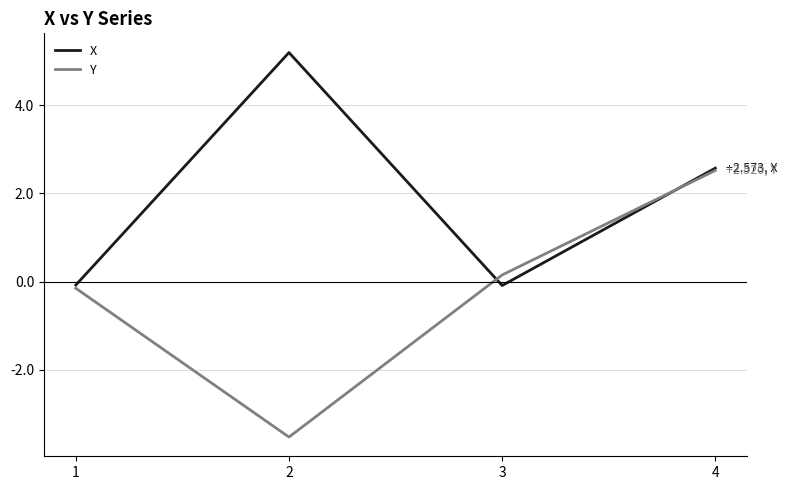

Which series changed the most between 1 and 2?

X